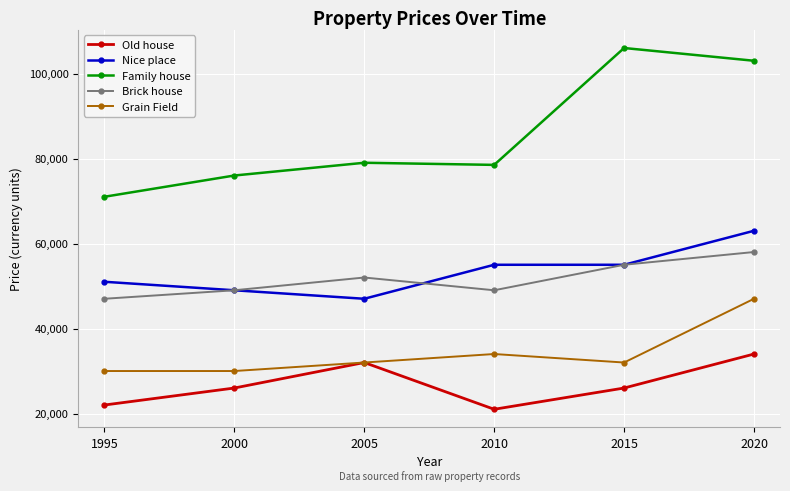

Read the Family house value at 1995, to the nearest 10.

71000